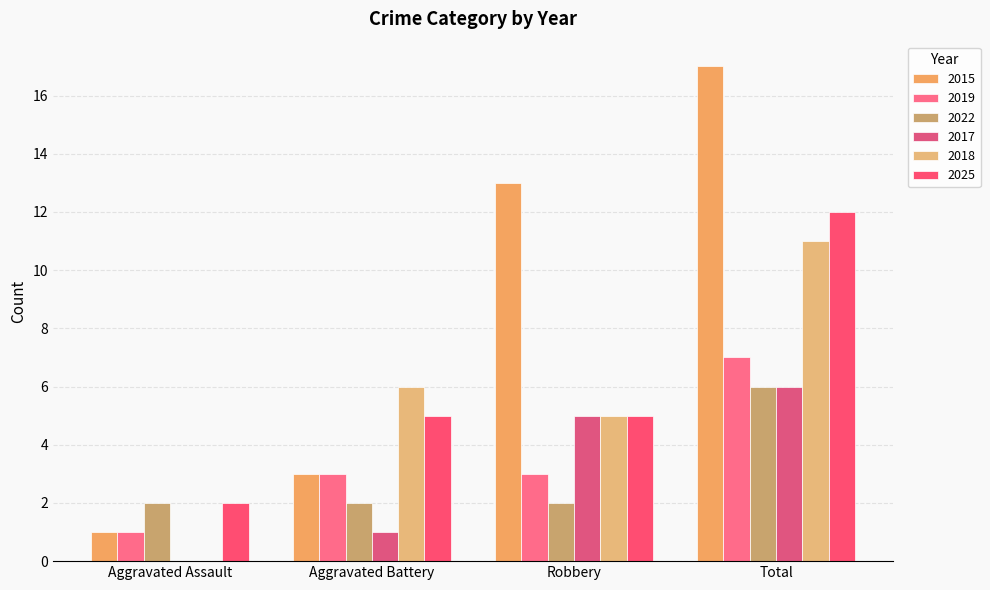

Reading left to right, what are all the values shown in this chart?

2015: Aggravated Assault=1	Aggravated Battery=3	Robbery=13	Total=17
2019: Aggravated Assault=1	Aggravated Battery=3	Robbery=3	Total=7
2022: Aggravated Assault=2	Aggravated Battery=2	Robbery=2	Total=6
2017: Aggravated Assault=0	Aggravated Battery=1	Robbery=5	Total=6
2018: Aggravated Assault=0	Aggravated Battery=6	Robbery=5	Total=11
2025: Aggravated Assault=2	Aggravated Battery=5	Robbery=5	Total=12